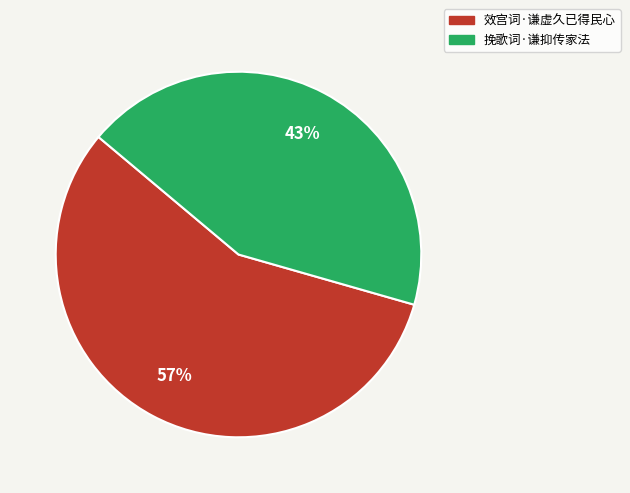

To the nearest percent, what percentage of the pie is 效宫词·谦虚久已得民心?

57%